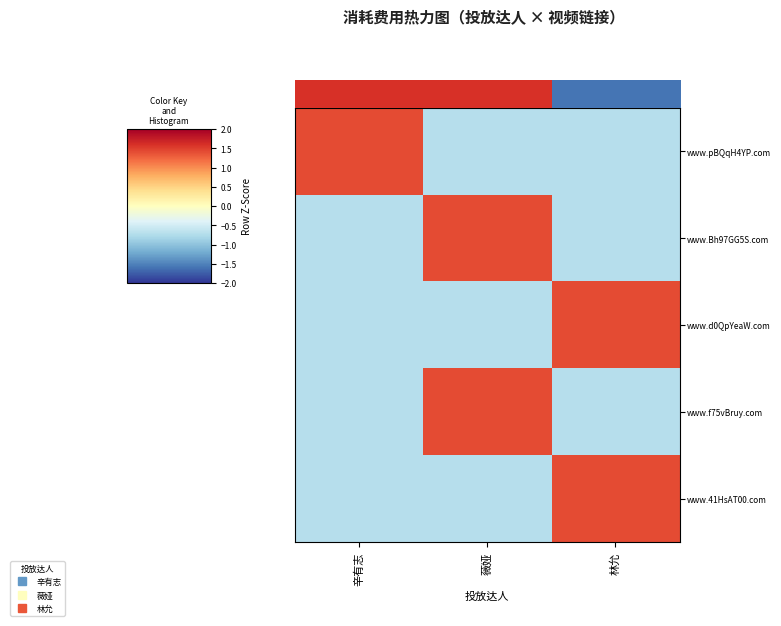

Count the number of data series in this chart.

5